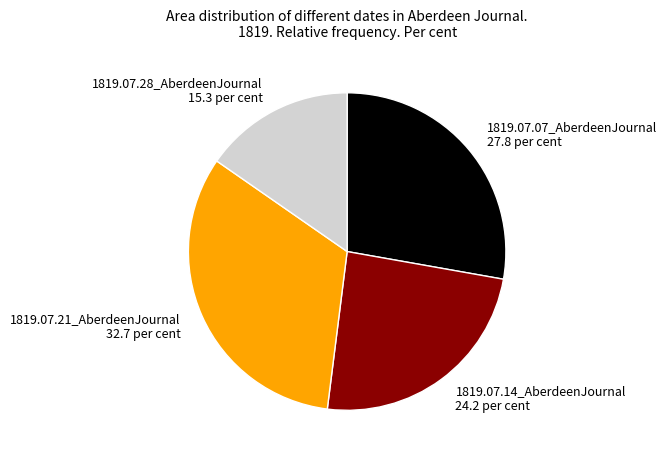

Is there a majority slice in this chart?

No